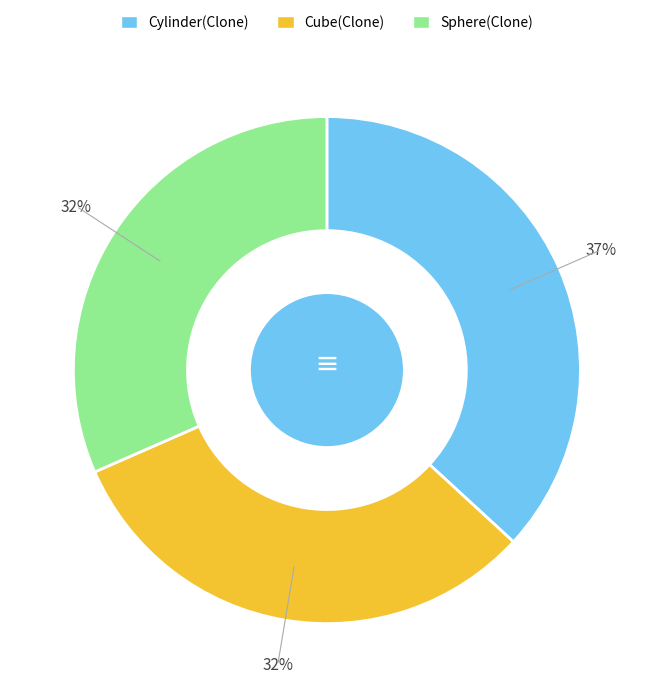

Which slice is the largest?

Cylinder(Clone)